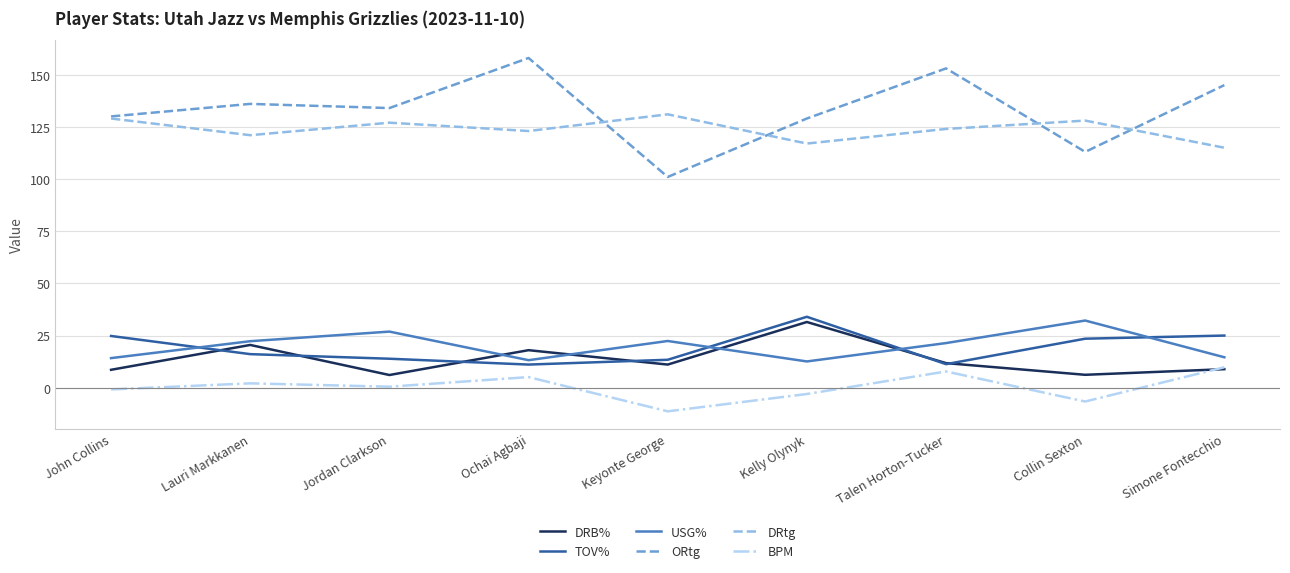

Read the BPM value at Simone Fontecchio.

9.8